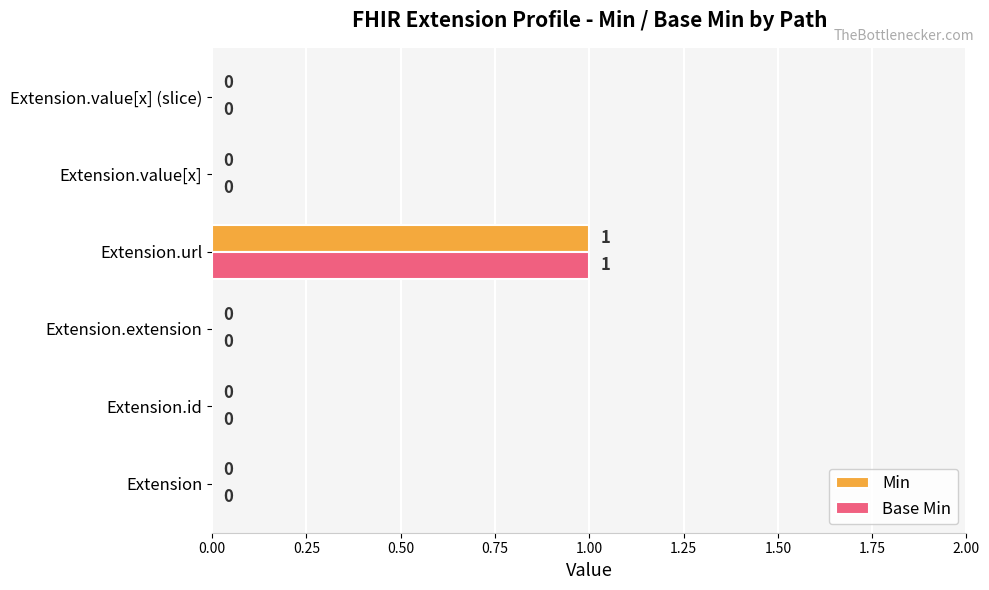

At which label does Min reach its peak?

Extension.url